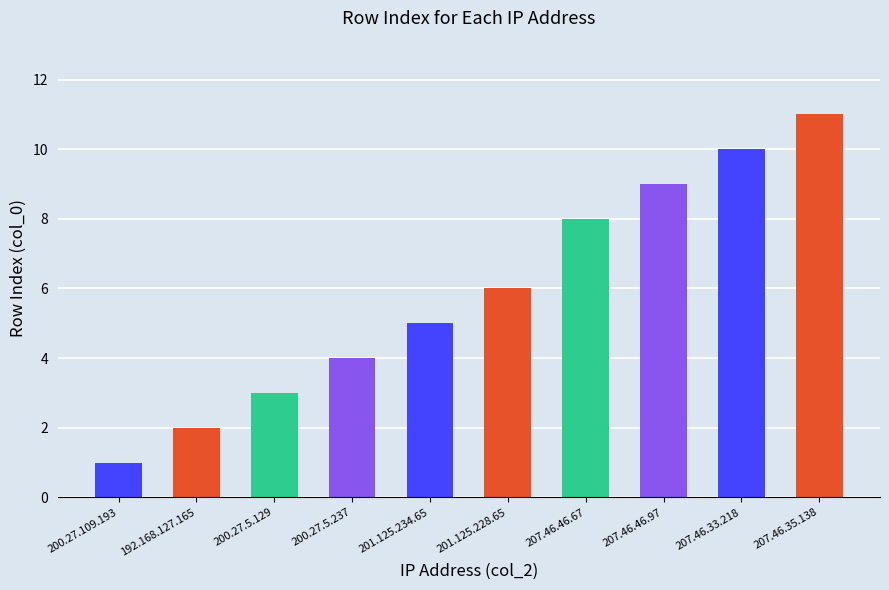

Count the number of categories in the chart.

10